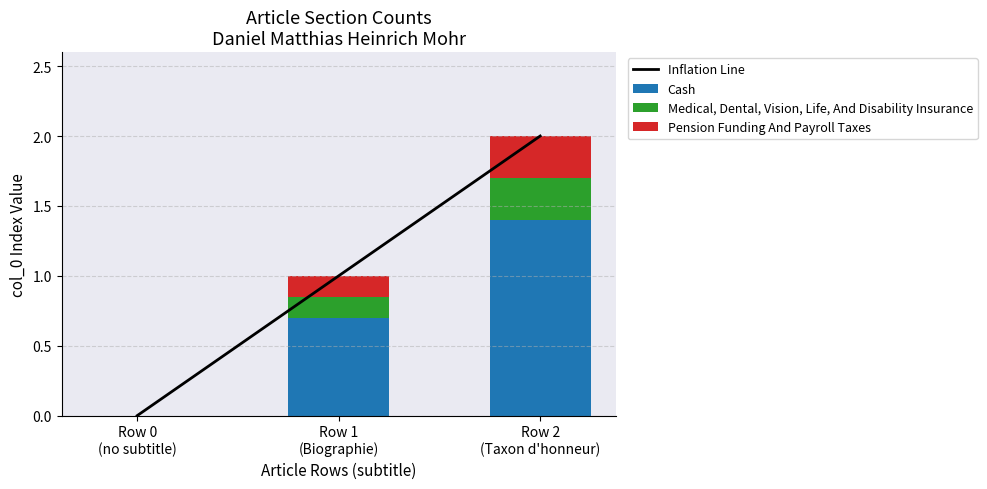

Reading right to left, transcribe all the data shown in this chart.

Inflation Line: Row 2
(Taxon d'honneur)=2.0	Row 1
(Biographie)=1.0	Row 0
(no subtitle)=0.0
Cash: Row 2
(Taxon d'honneur)=1.4	Row 1
(Biographie)=0.7	Row 0
(no subtitle)=0.0
Medical, Dental, Vision, Life, And Disability Insurance: Row 2
(Taxon d'honneur)=0.3	Row 1
(Biographie)=0.1	Row 0
(no subtitle)=0.0
Pension Funding And Payroll Taxes: Row 2
(Taxon d'honneur)=0.3	Row 1
(Biographie)=0.1	Row 0
(no subtitle)=0.0